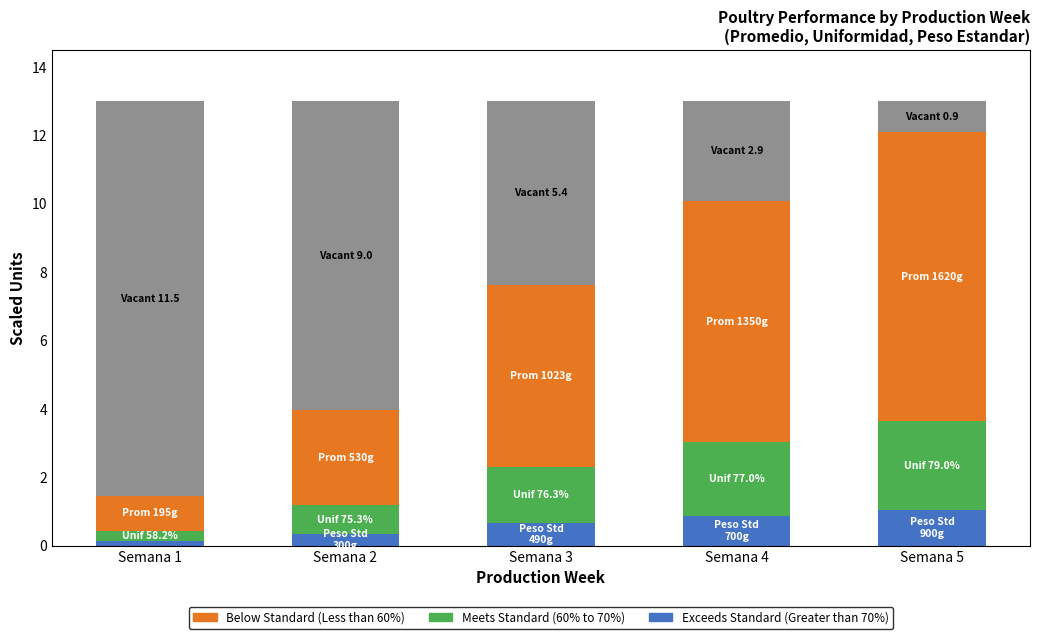

What is the total value across all series at Semana 3?

13.0